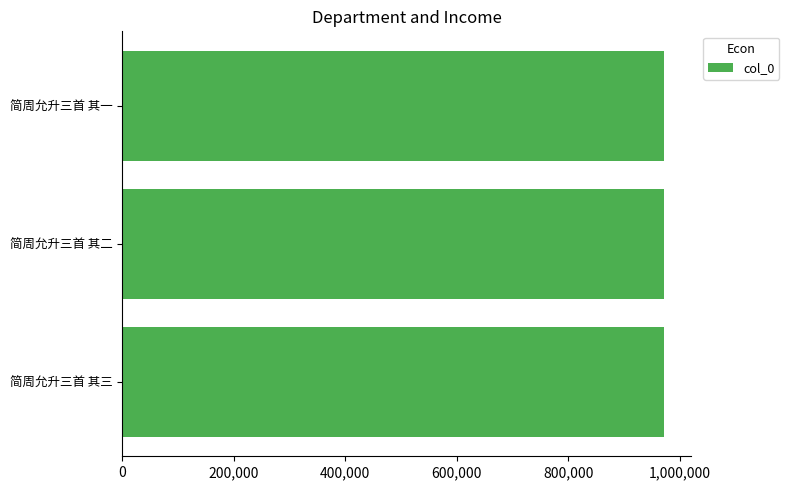

Approximately how many times larger is the value at 简周允升三首 其二 compared to 简周允升三首 其一?

1.0